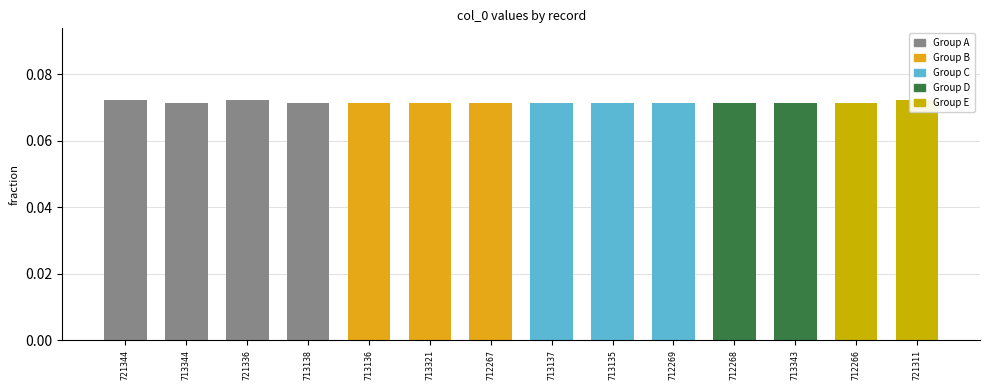

What is the sum of all values?

1.0